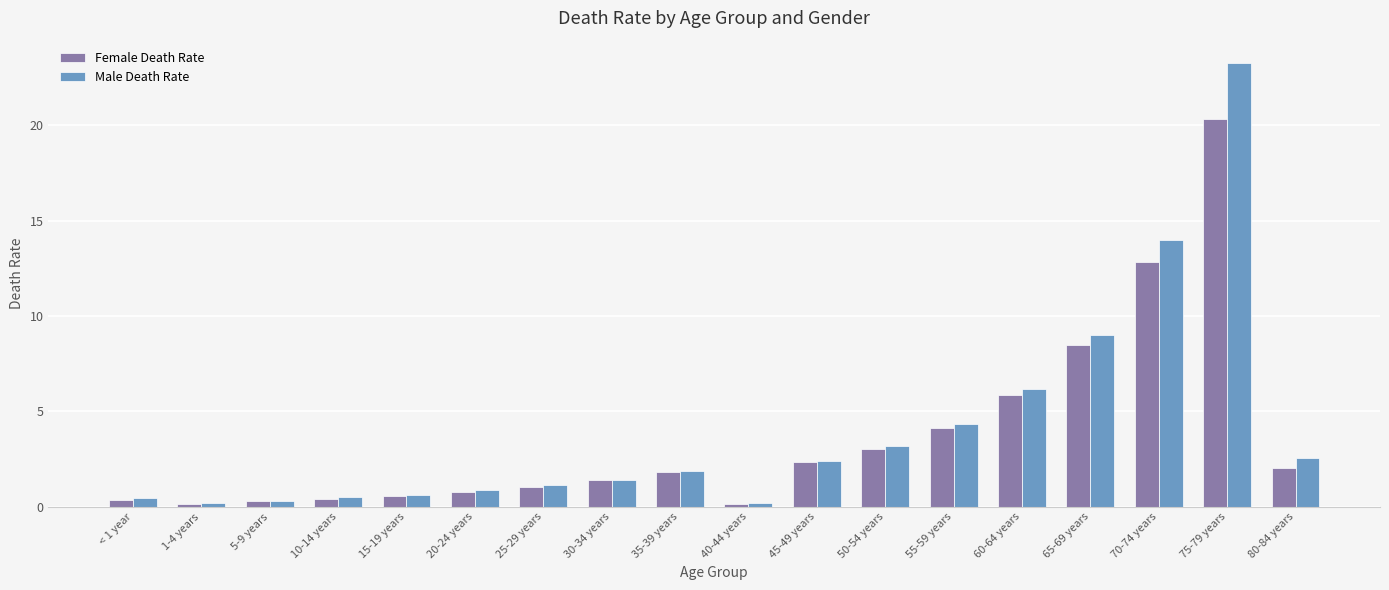

Which label corresponds to the largest value in the chart?

75-79 years